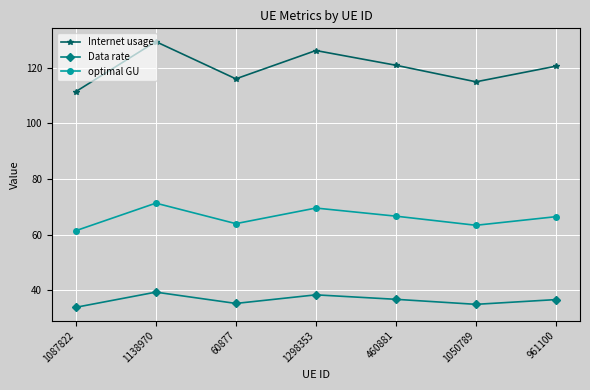

List the series in order of their overall mean, highest first.

Internet usage, optimal GU, Data rate